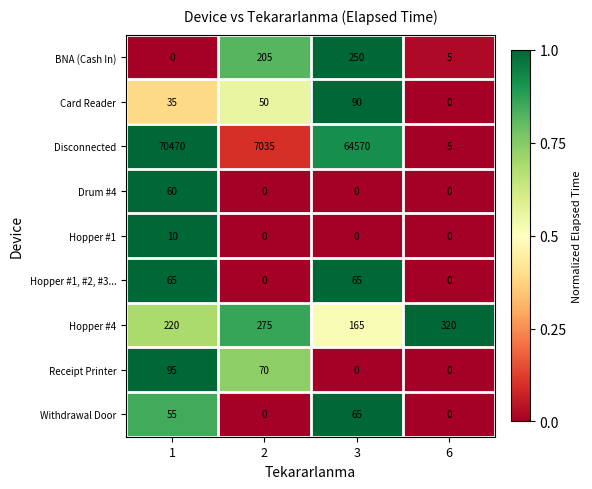

How many series are shown in this chart?

9